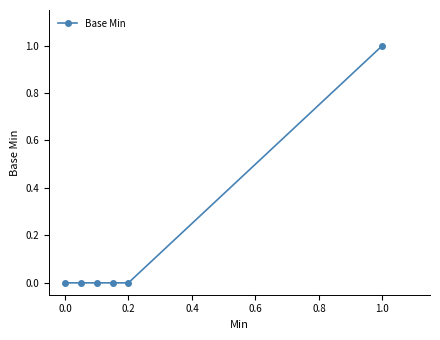

Reading right to left, what are all the values shown in this chart?

1	0	0	0	0	0